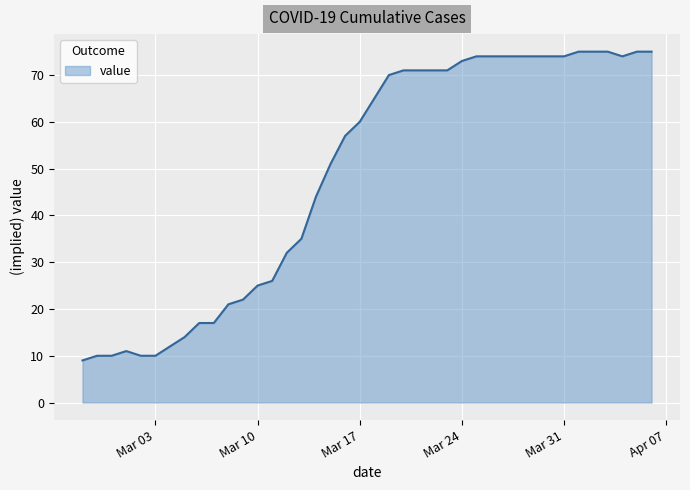

What is the difference between the maximum and minimum values?

66